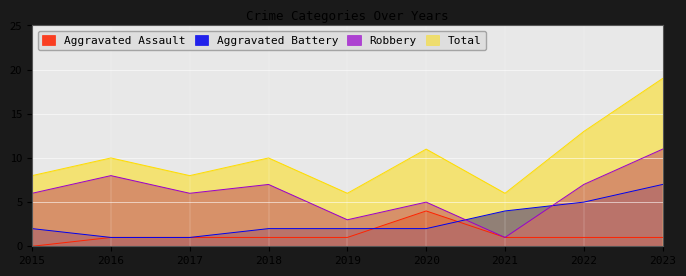

How many Robbery values are between 5 and 7?

5